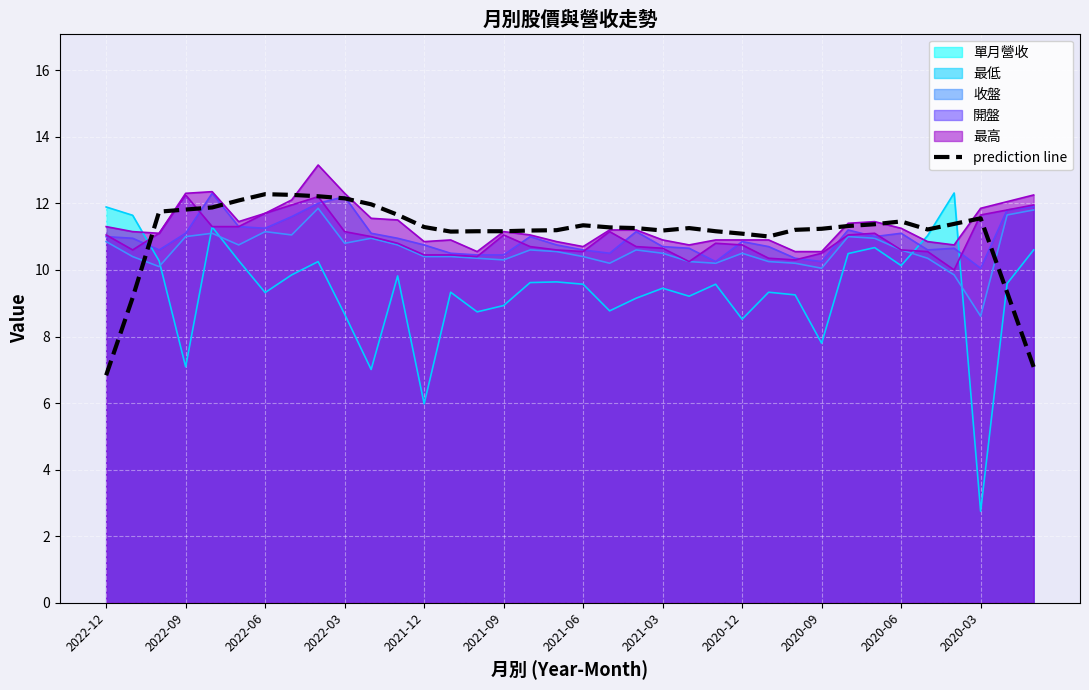

What is the difference between the maximum and minimum values?

5.4